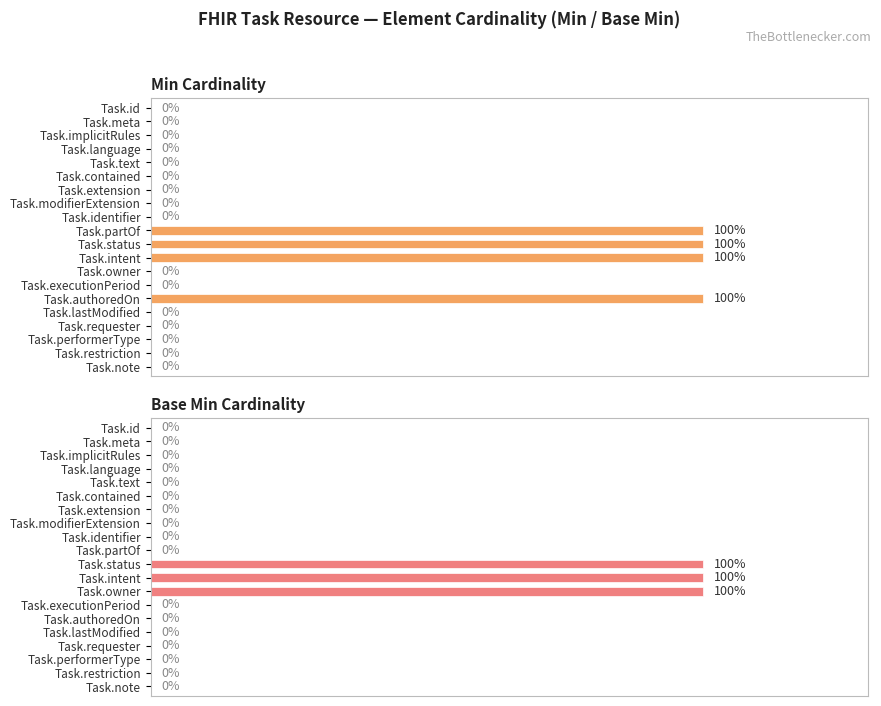

At how many categories does at least one series exceed 36?

5